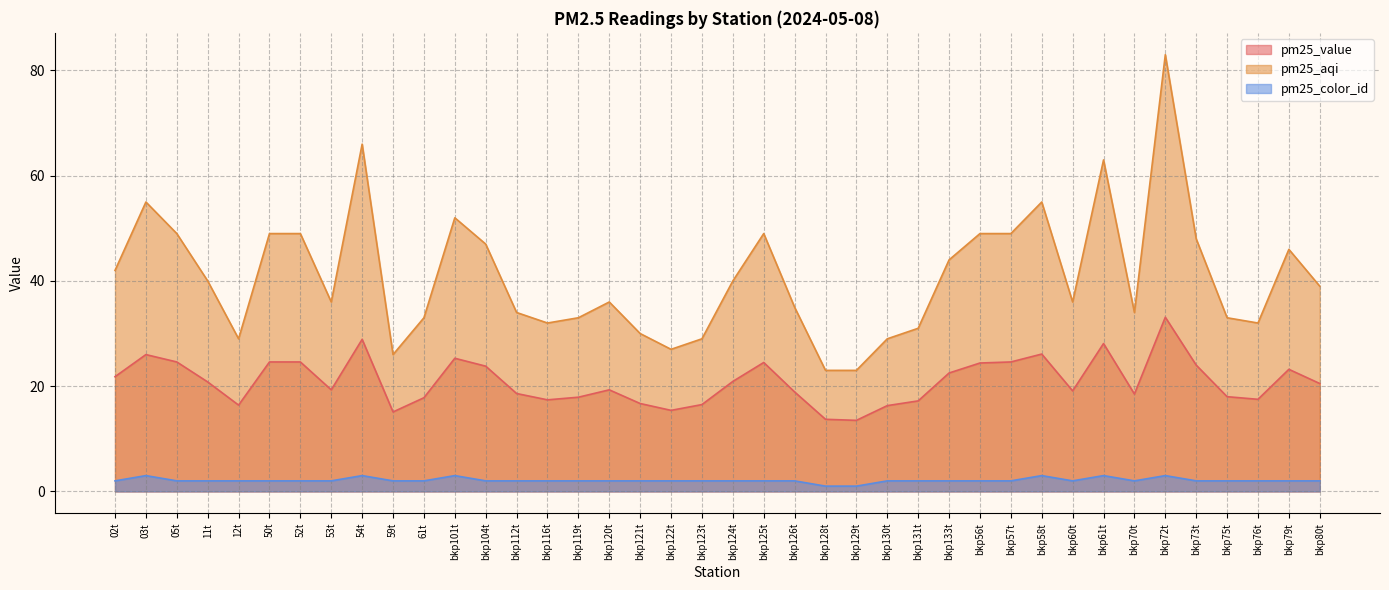

True or false: pm25_color_id and pm25_aqi cross at least once.

False